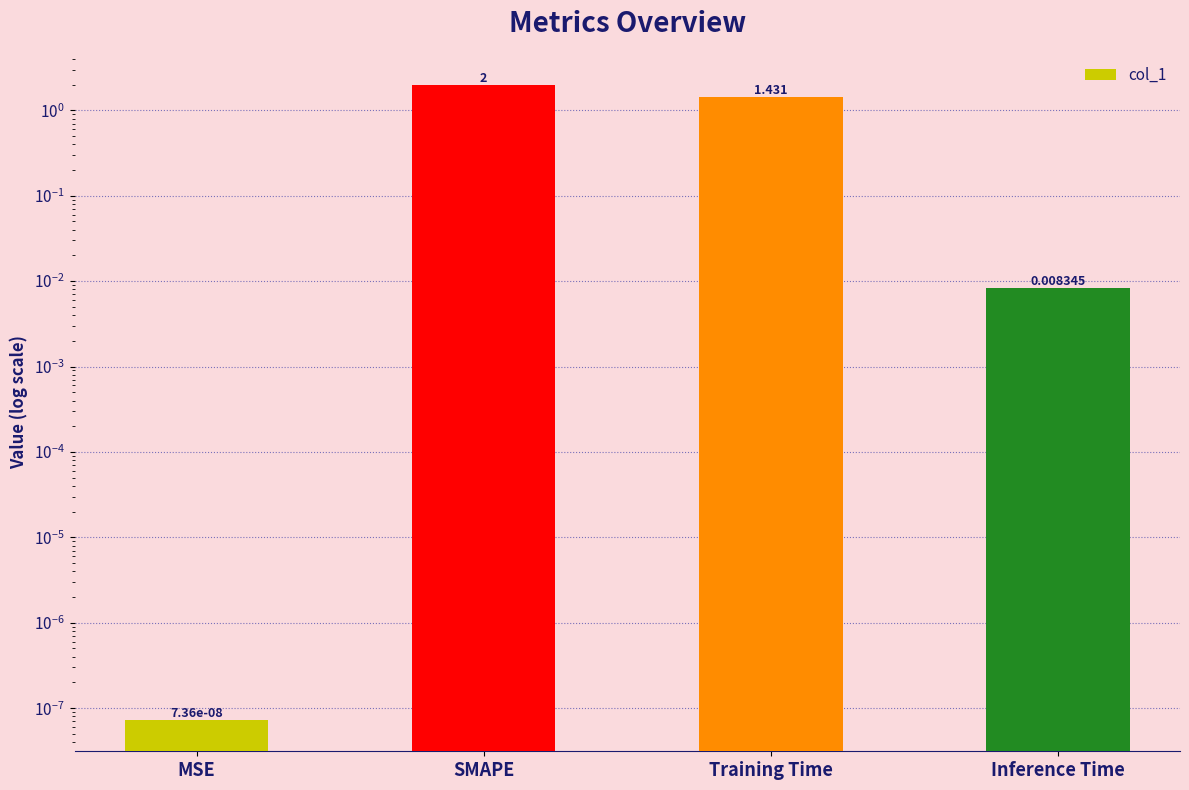

How many categories are shown in the chart?

4